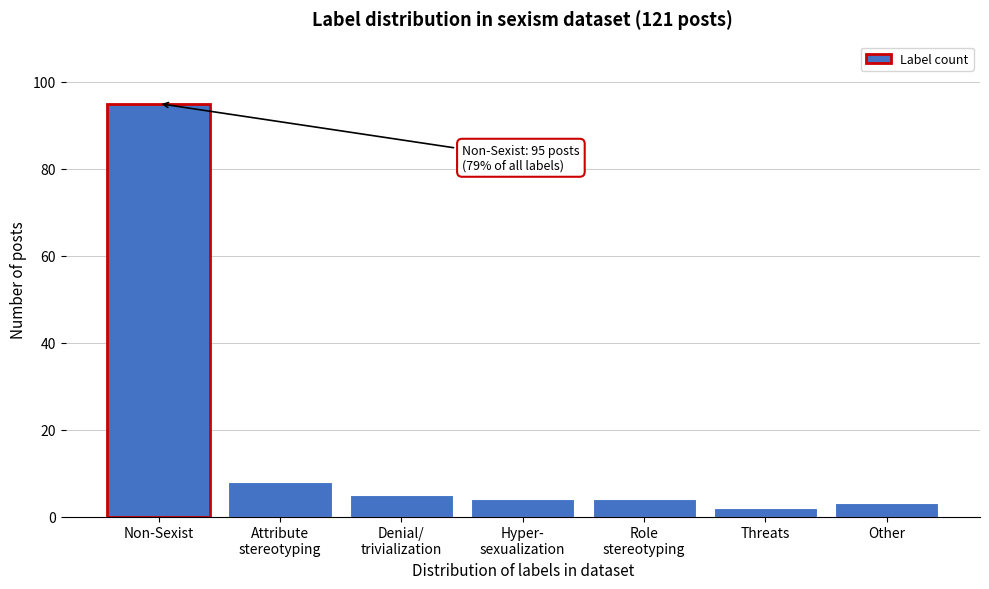

Reading left to right, what are all the values shown in this chart?

95	8	5	4	4	2	3